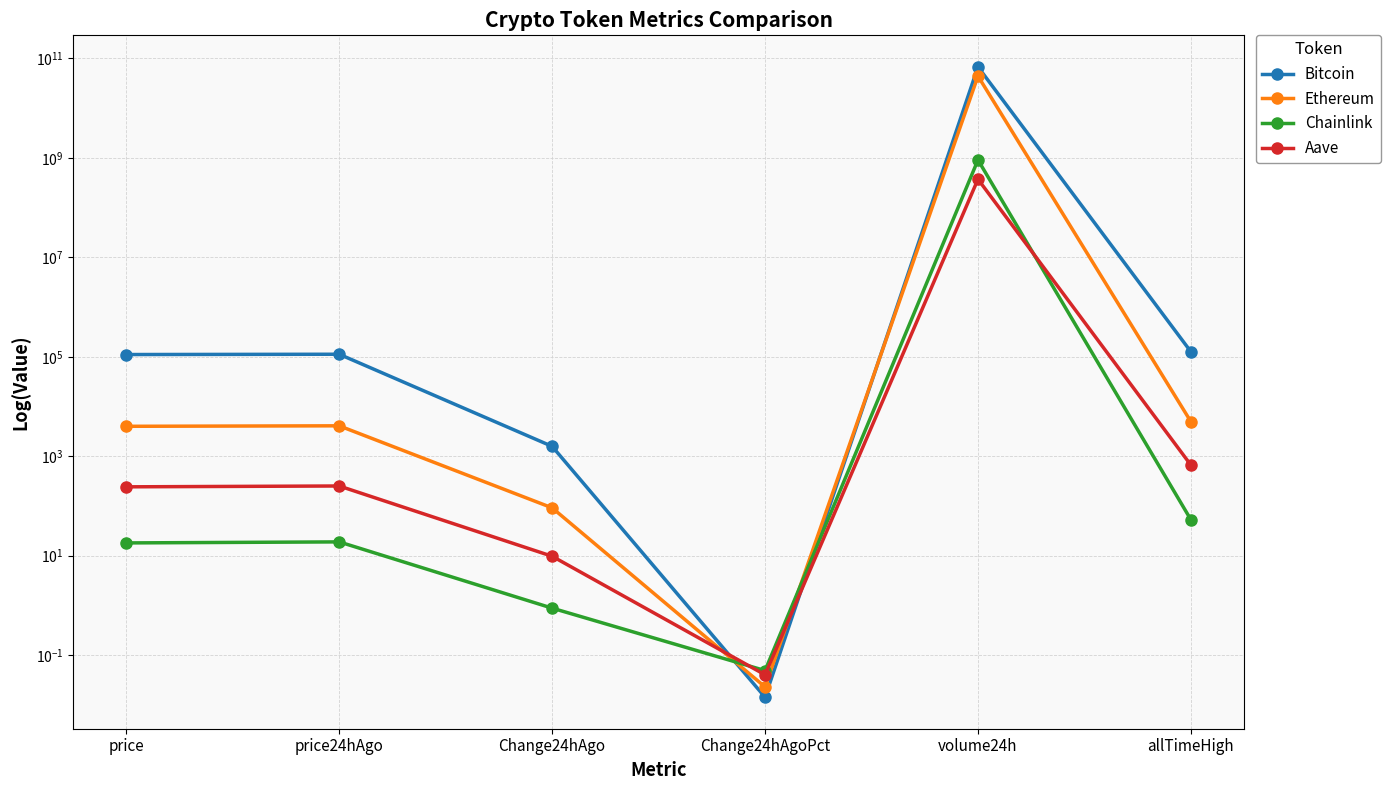

At which category is the sum across all series the highest?

volume24h